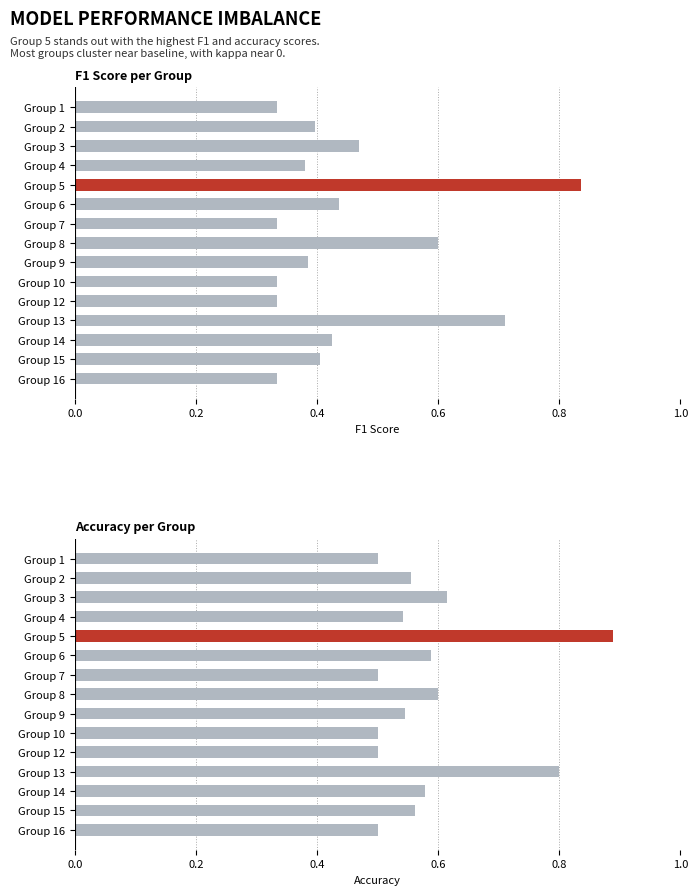

Is it true that accuracy equals 0.3 at Group 9?

False